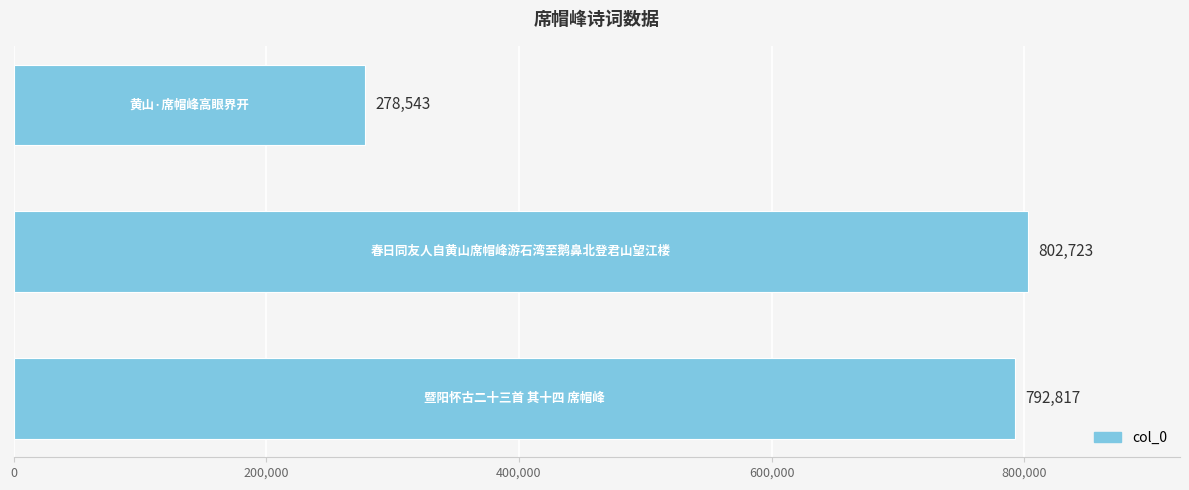

What is the maximum value shown in the chart?

802723